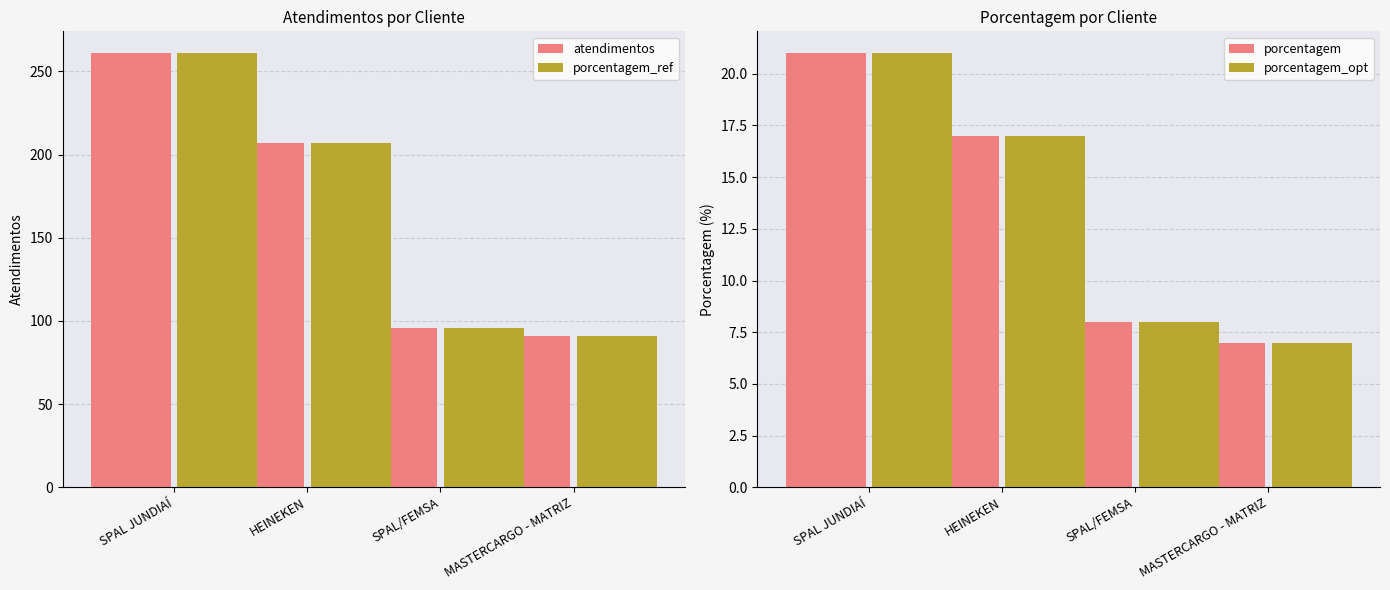

What is the value of the atendimentos_opt bar at the 2nd from the left?

207